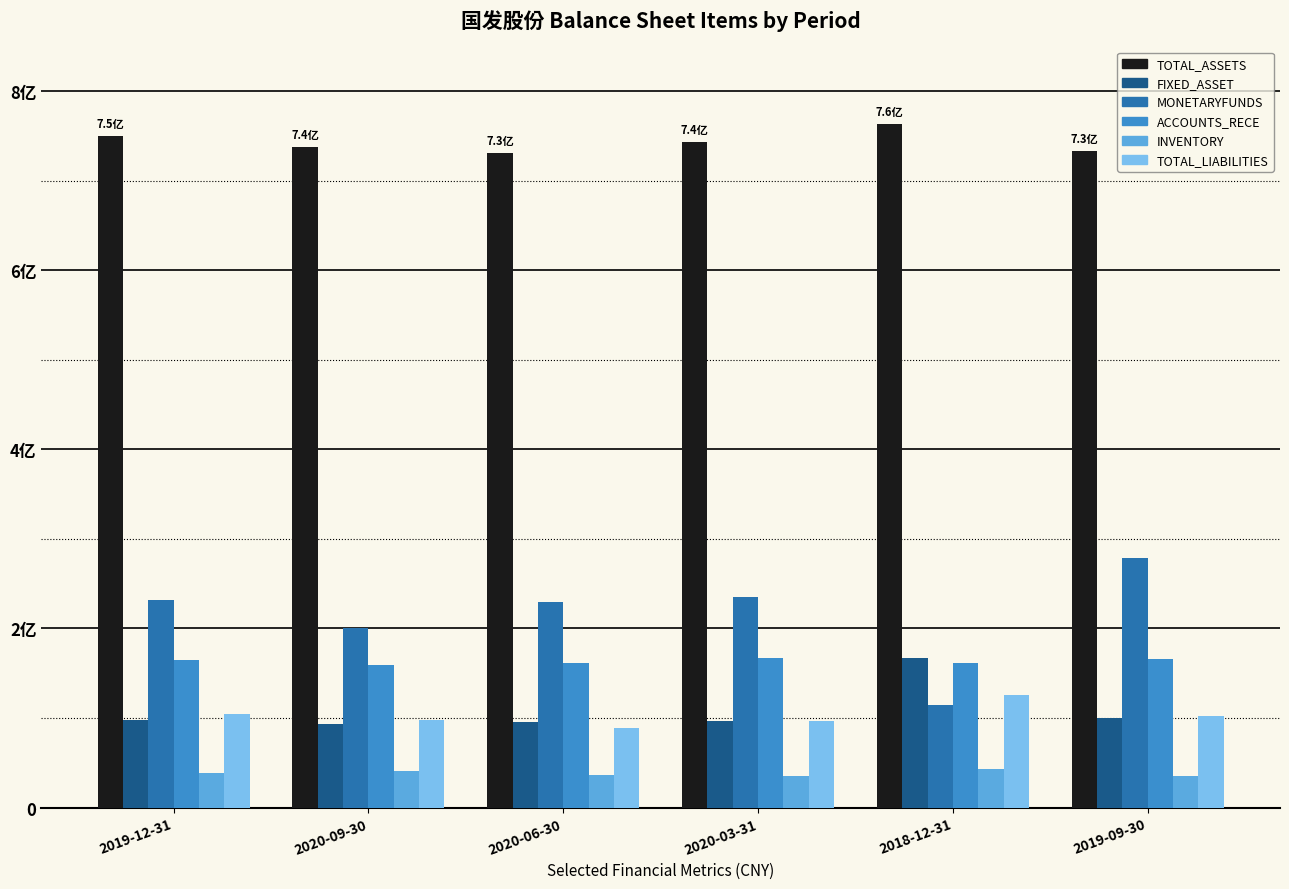

What is the value of the MONETARYFUNDS bar at the 2nd from the left?

2.0